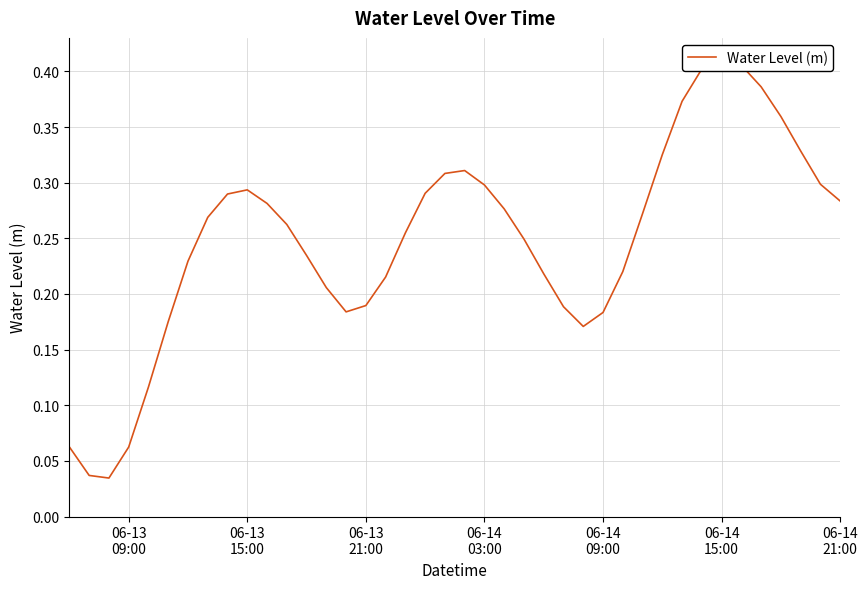

The chart shows a value of 0.1 at 7. True or false?

False